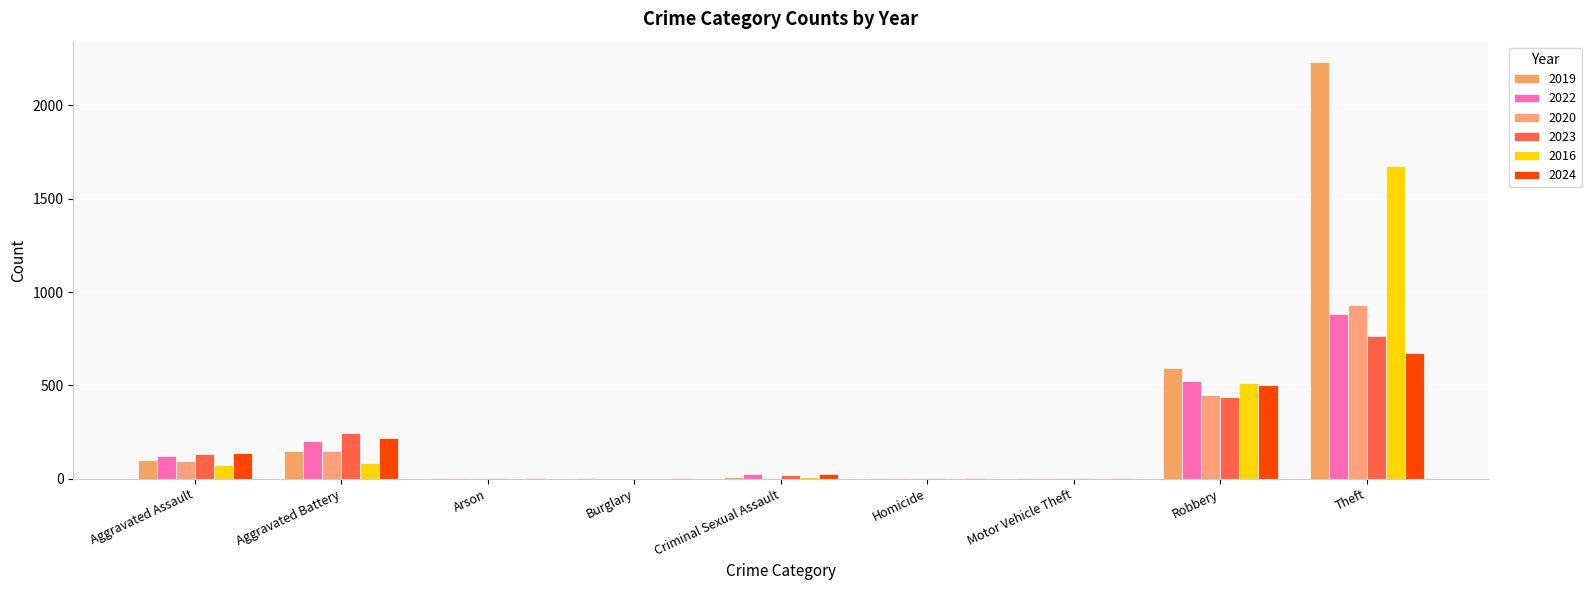

How many distinct data groups are displayed?

6